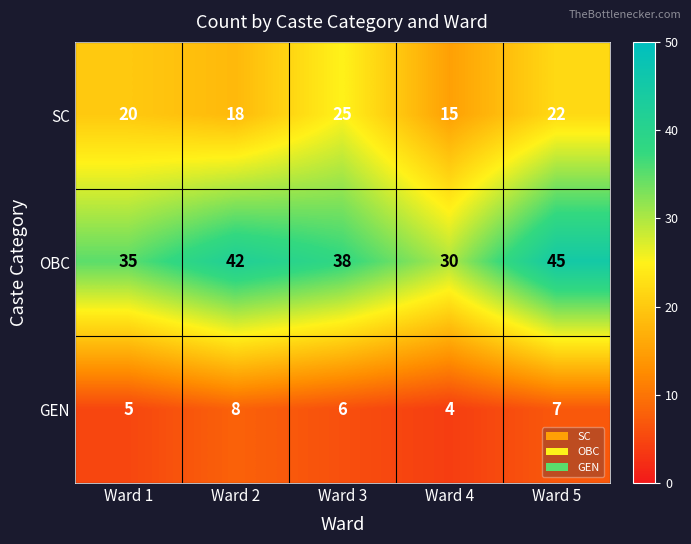

How many data points does each series have?

5